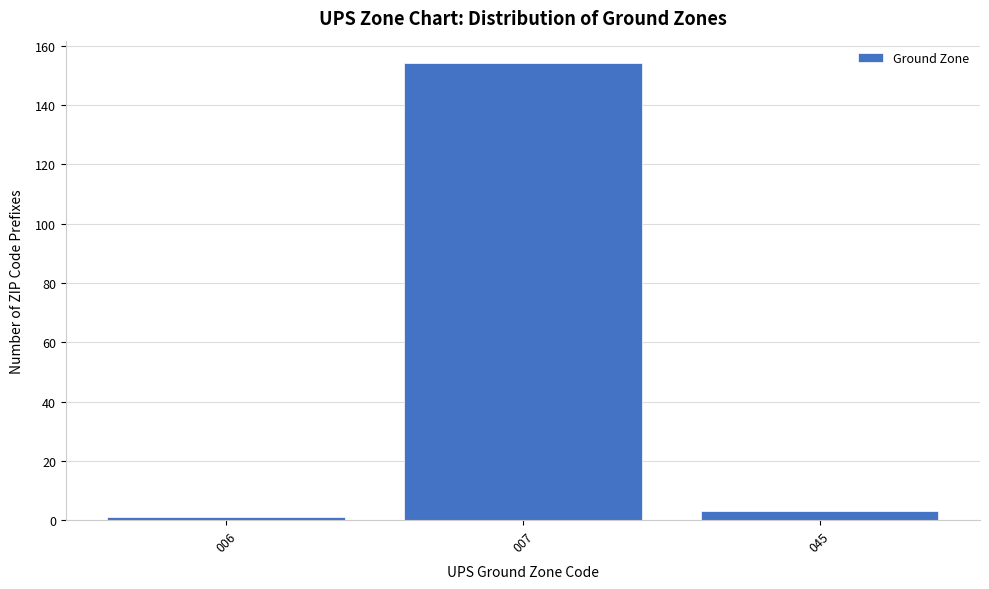

Reading left to right, transcribe all the data shown in this chart.

1	154	3